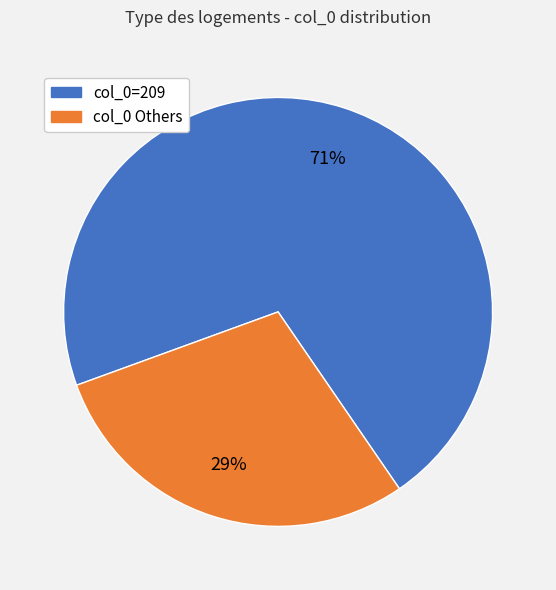

To the nearest percent, what is the average slice percentage?

50%